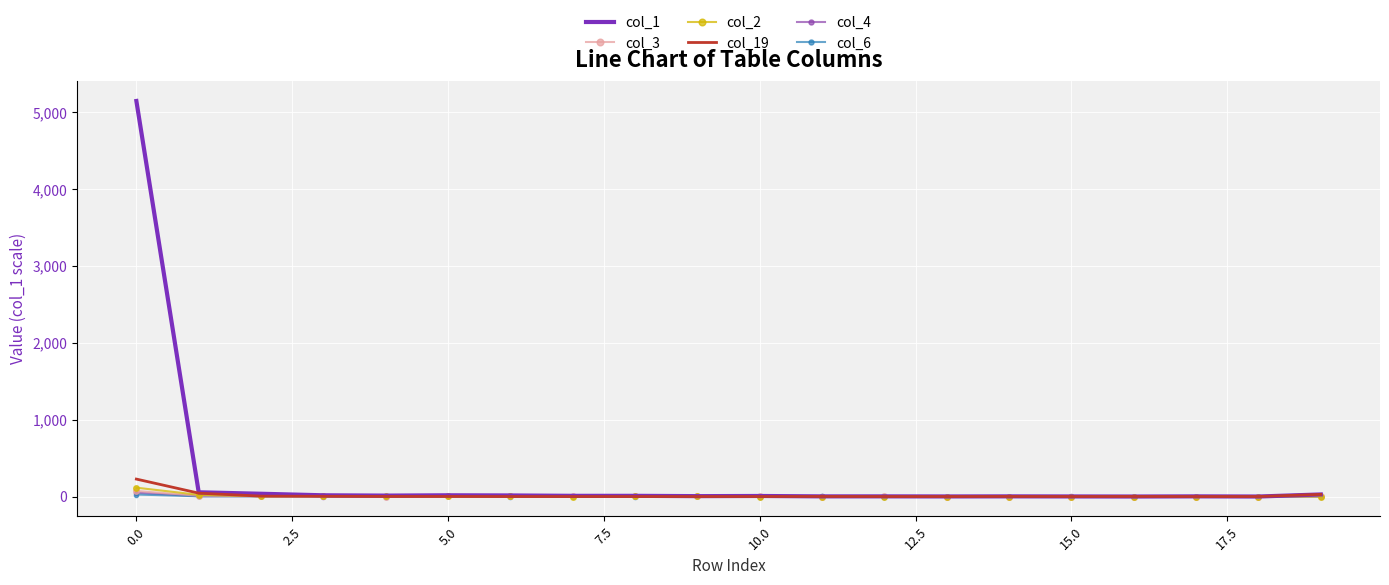

Which series has the largest total across all categories?

col_1